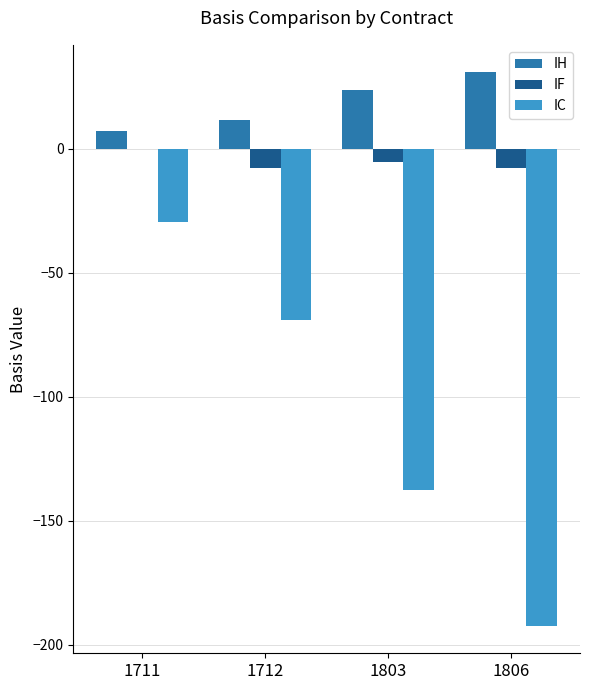

Which series has the largest total across all categories?

IH